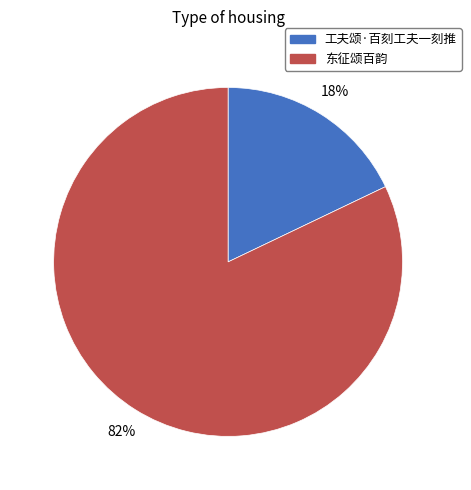

Combined, do 东征颂百韵 and 工夫颂·百刻工夫一刻推 account for over 50%?

Yes